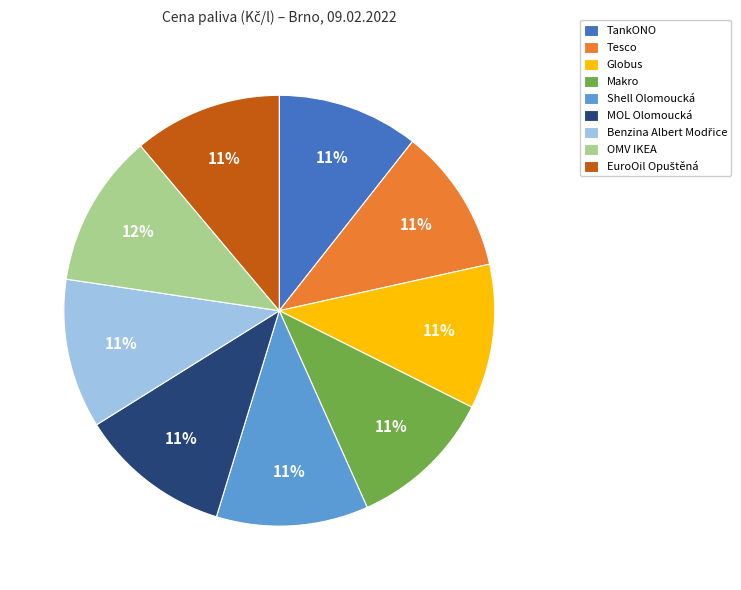

To the nearest percent, what is the average slice percentage?

11%